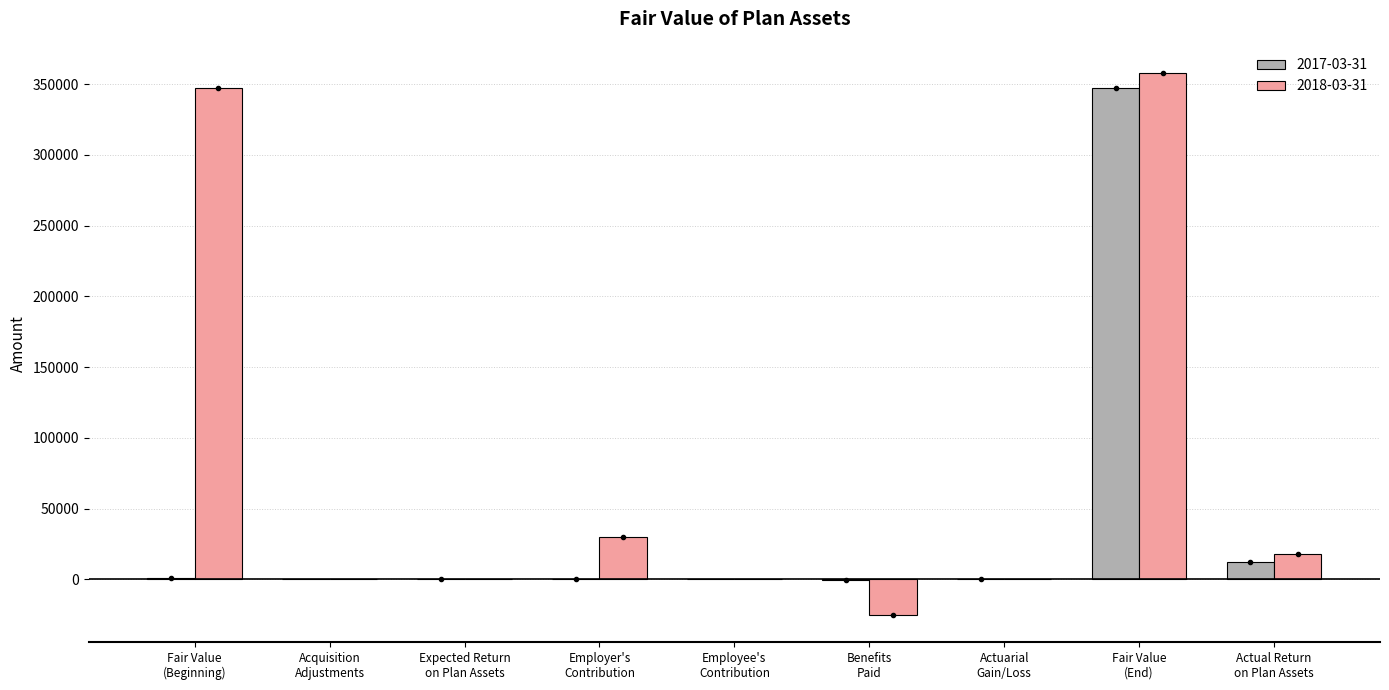

What is the maximum value shown in the chart?

357863